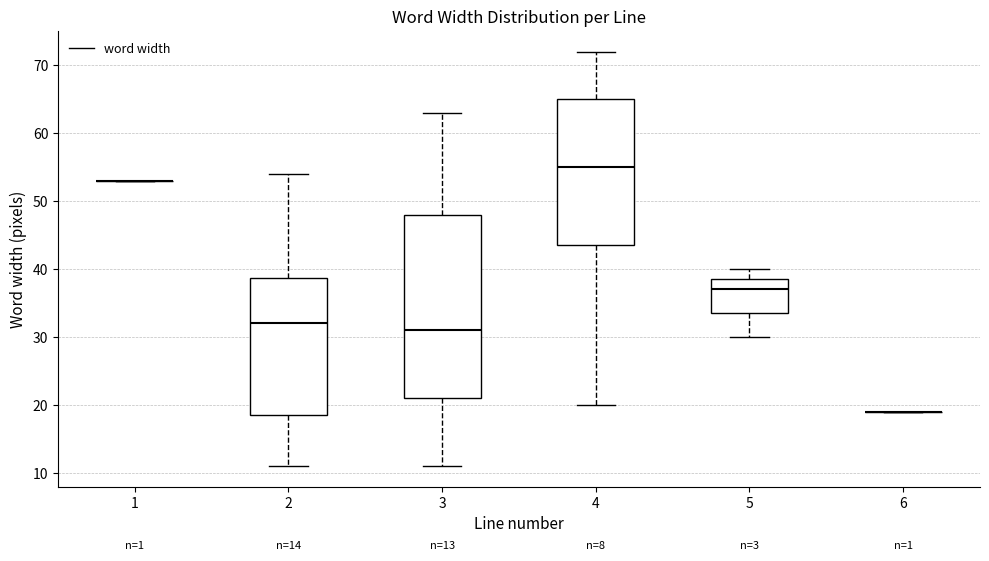

Comparing the boxes themselves (not the whiskers), which one is the tallest?

3